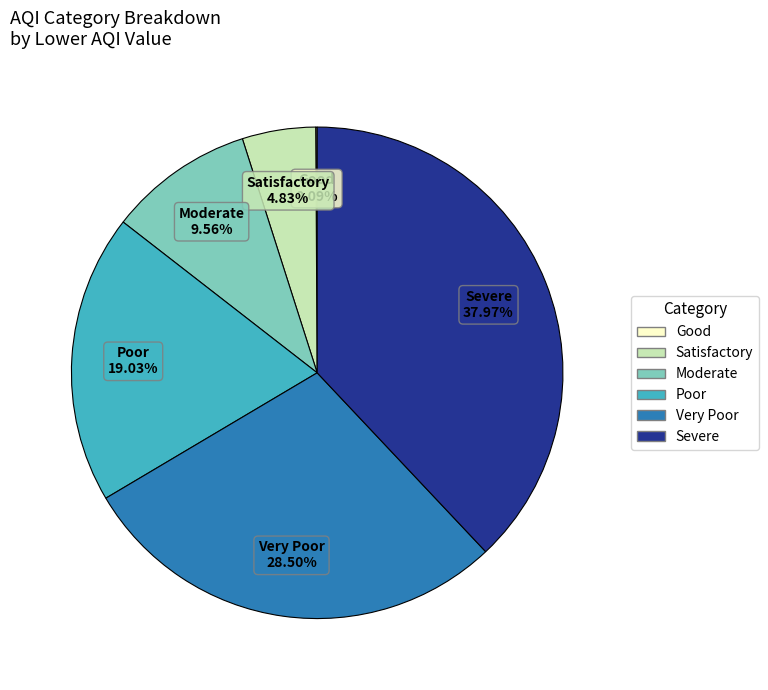

Does any single category account for the majority?

No